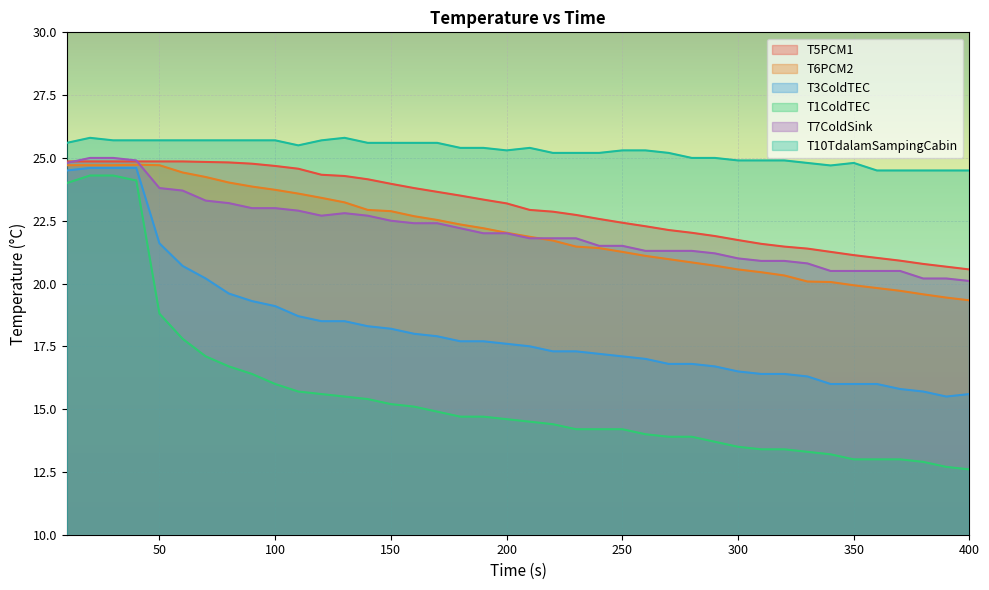

What is the difference between the T7ColdSink values at 380 and 240?

1.3